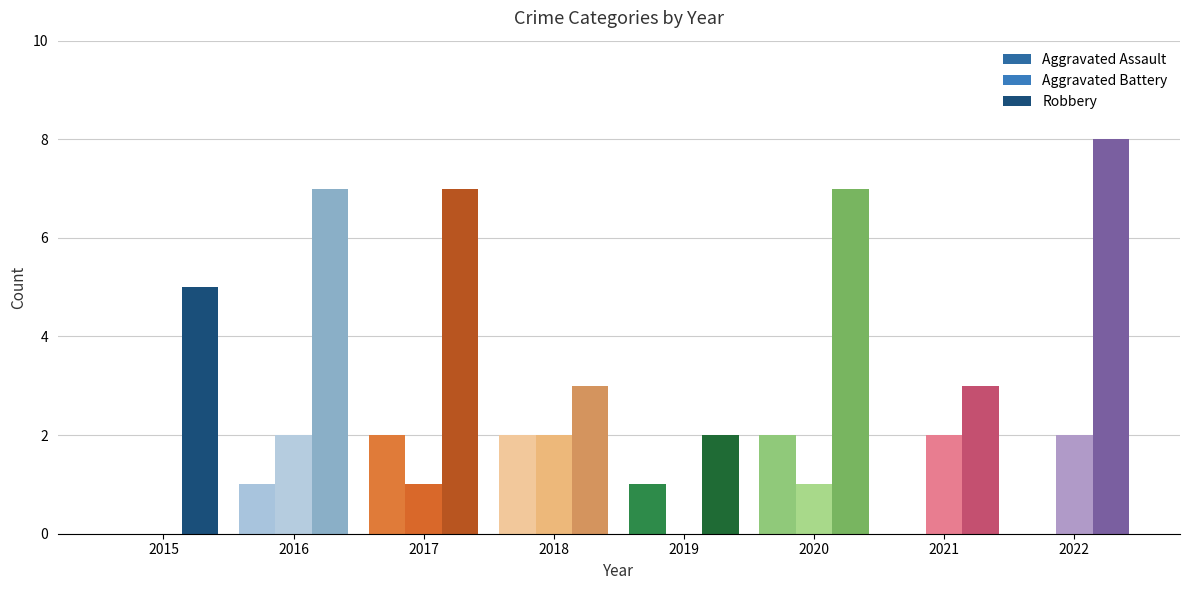

List the labels in order of Aggravated Battery value, smallest first.

2015, 2019, 2017, 2020, 2016, 2018, 2021, 2022